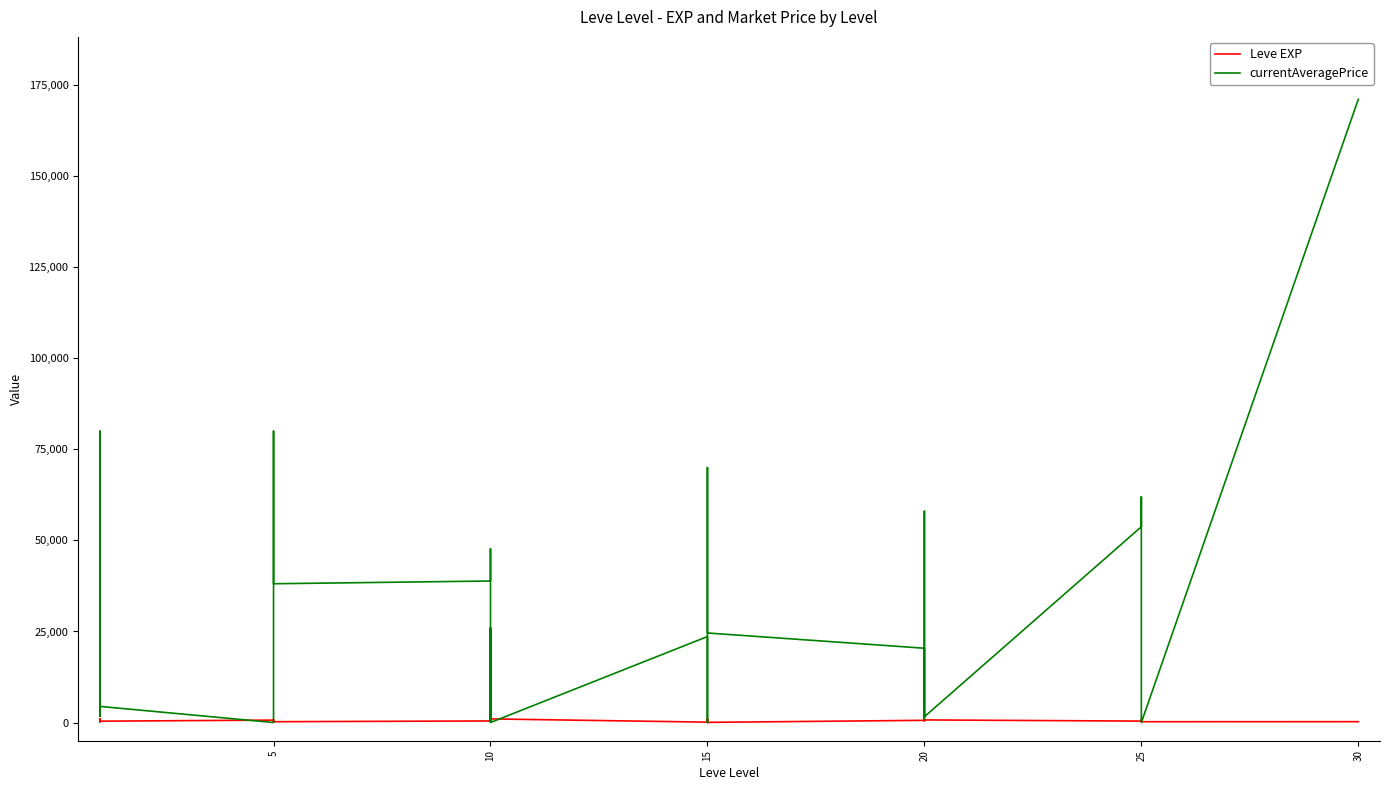

Which series has the largest range (max minus min)?

currentAveragePrice